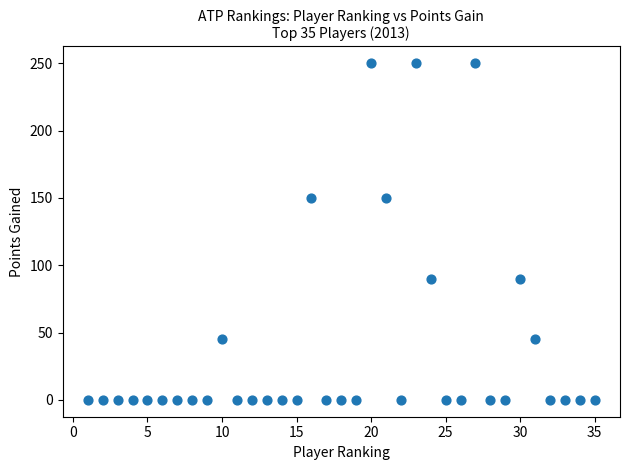

What is the range of Y values (max minus min)?

250